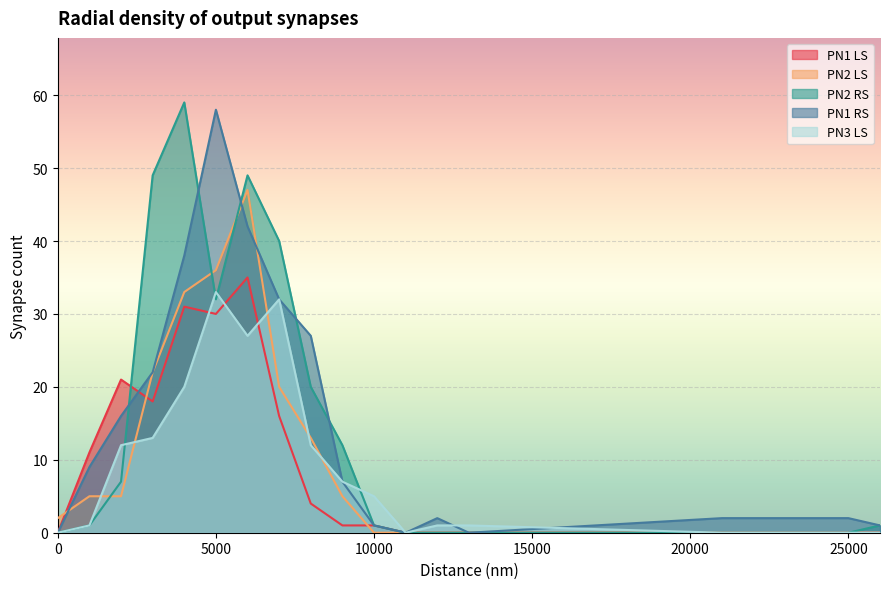

How many interior local peaks does the PN2 LS series have?

1